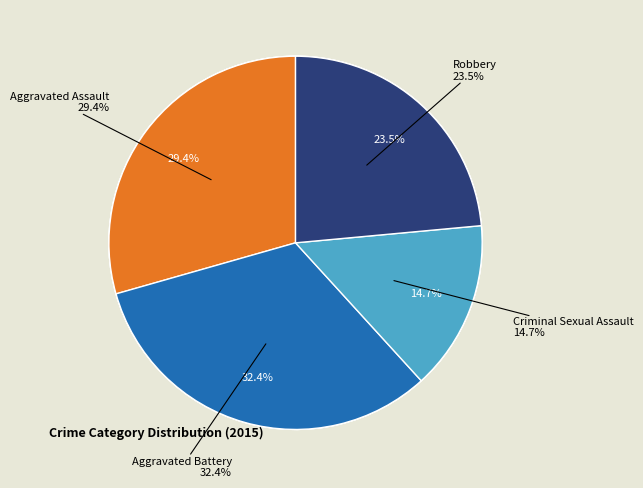

What is the largest slice in the pie chart?

Aggravated Battery